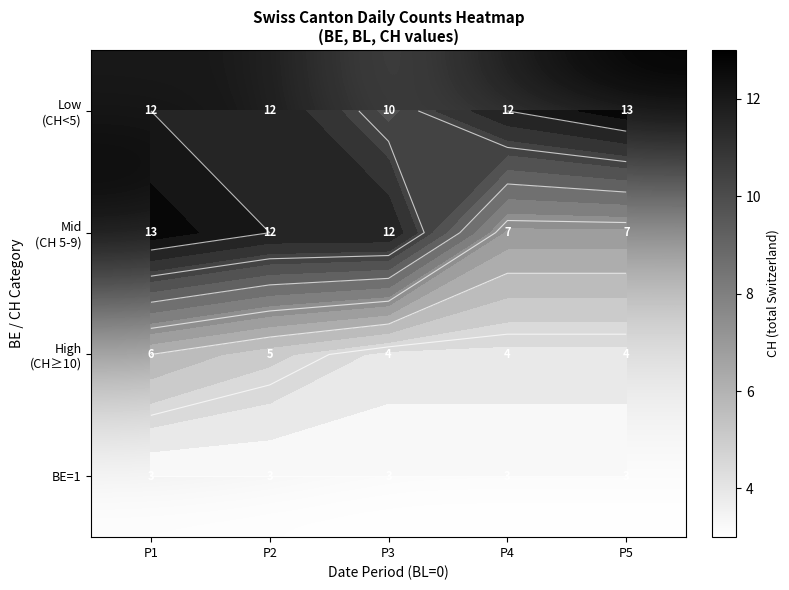

Which category has the lowest value in the High (CH≥10) series?

P3